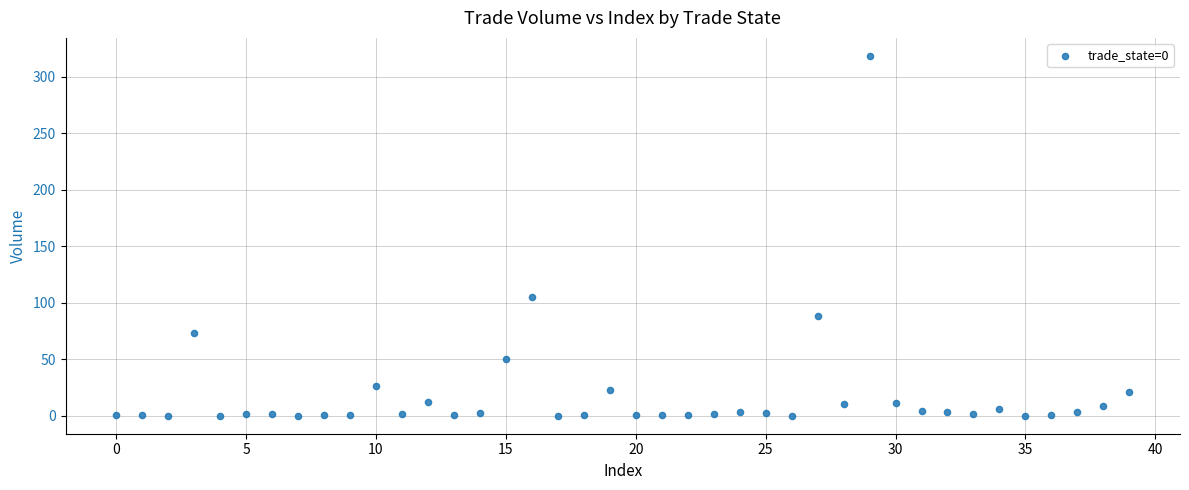

What is the range of Y values (max minus min)?

318.3